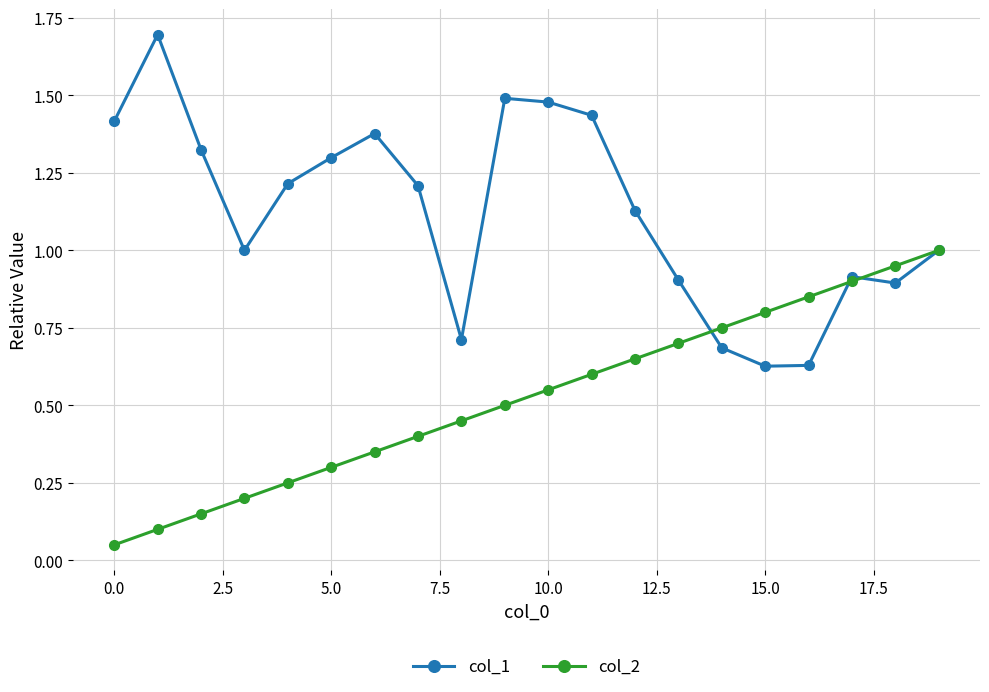

Which series has the widest spread of values?

col_1